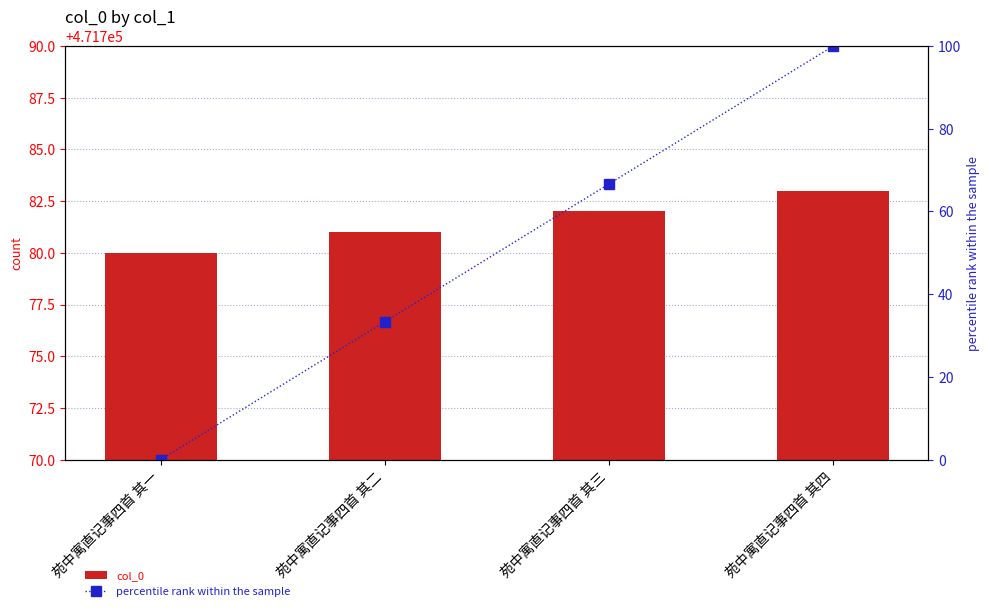

Which category has the highest value across all series?

苑中寓直记事四首 其四